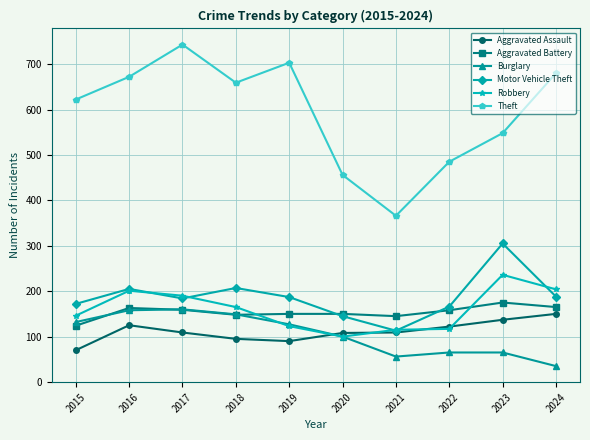

The value of Theft at 2022 is 138. True or false?

False